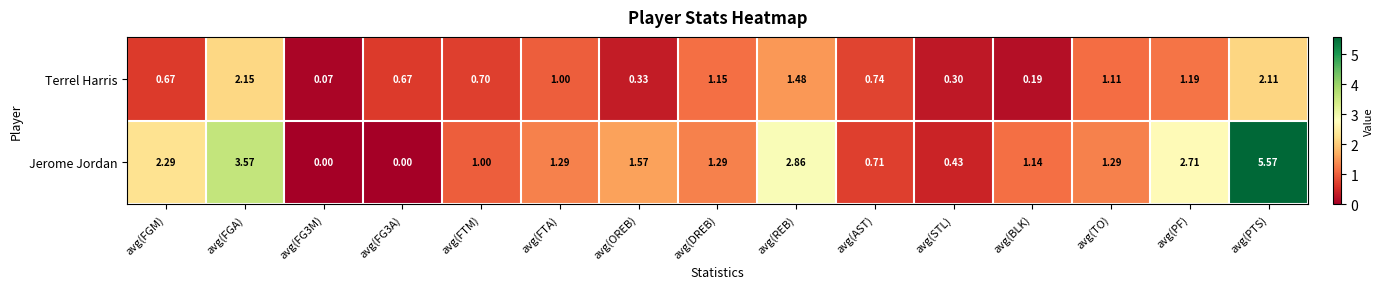

List the series in order of their peak value, lowest first.

Terrel Harris, Jerome Jordan